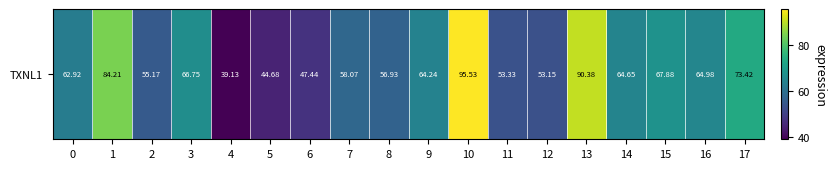

Which has a higher value, 1 or 17?

1